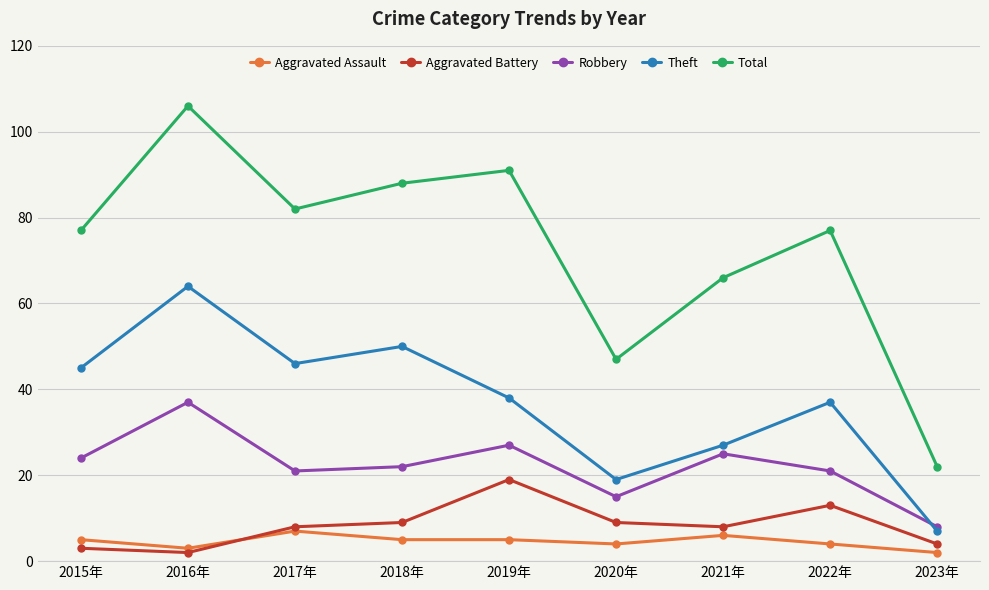

At which category is the sum across all series the highest?

2016年